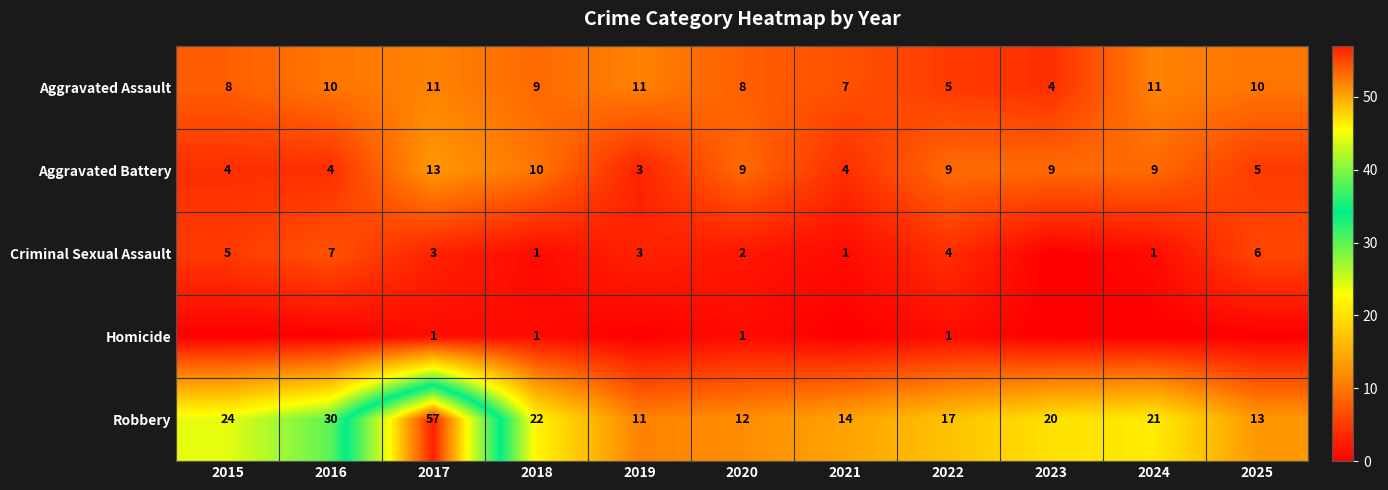

At how many categories does at least one series exceed 22?

3